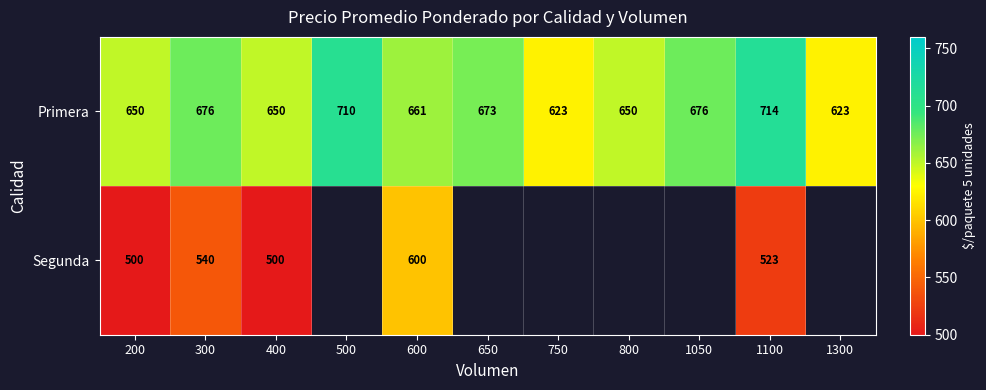

What is the greatest value displayed?

714.0